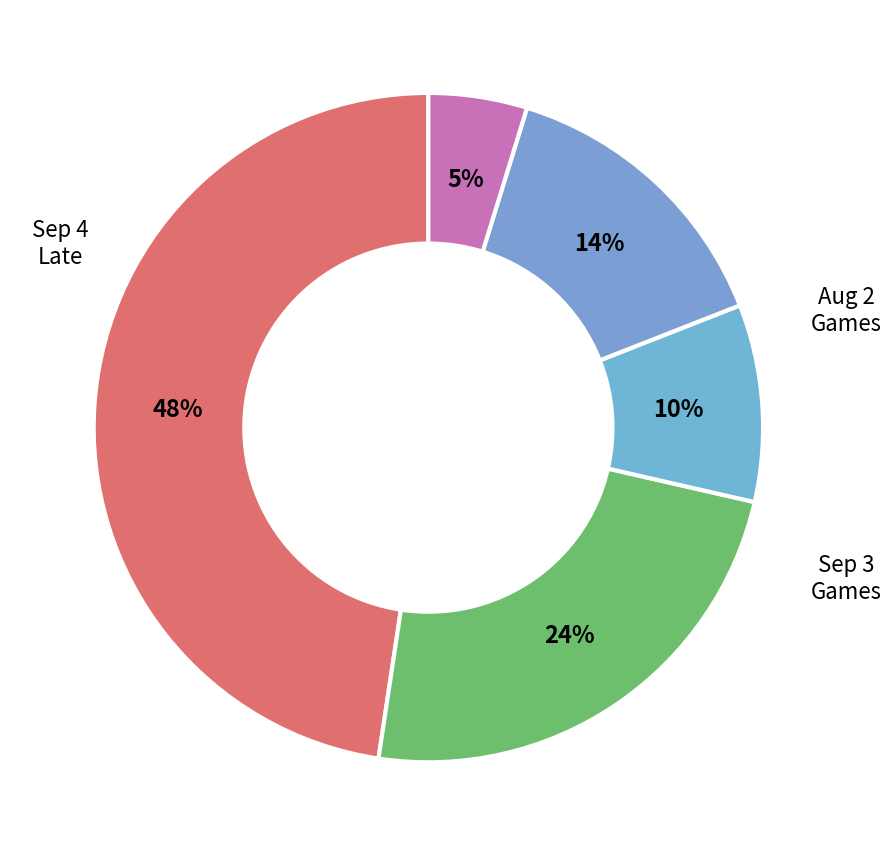

How many slices are in this pie chart?

5